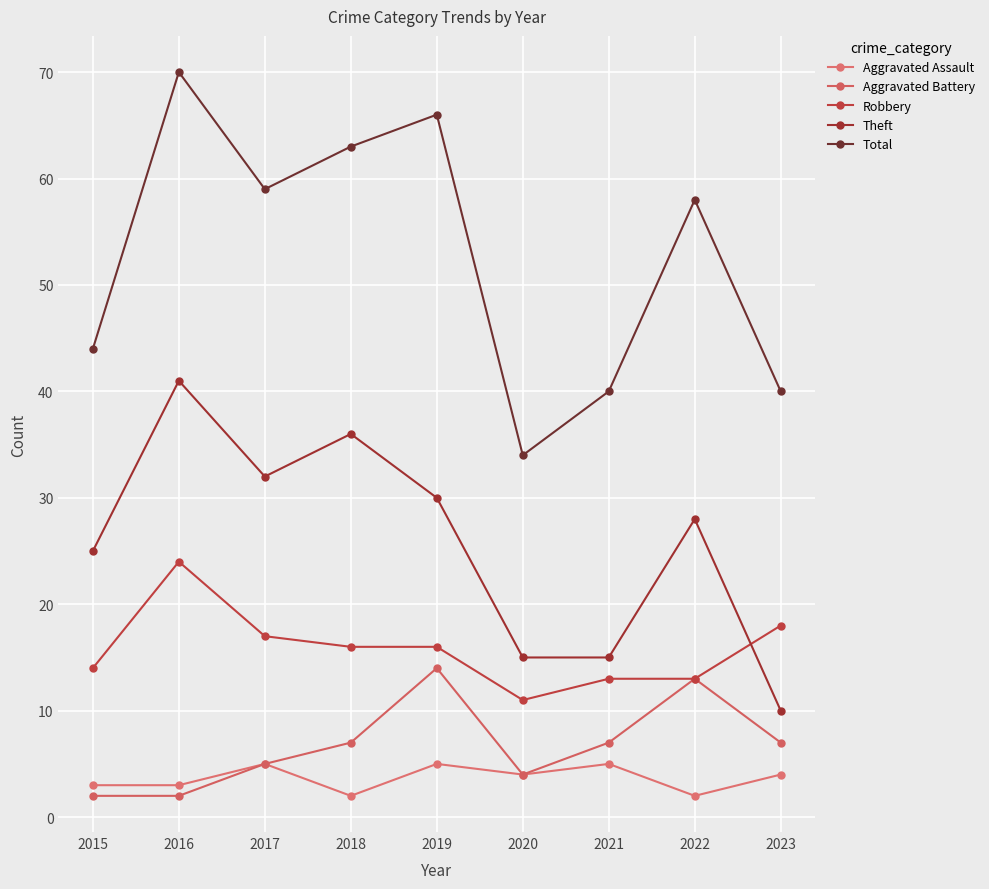

Reading left to right, extract all data points from this chart.

Aggravated Assault: 2015=3	2016=3	2017=5	2018=2	2019=5	2020=4	2021=5	2022=2	2023=4
Aggravated Battery: 2015=2	2016=2	2017=5	2018=7	2019=14	2020=4	2021=7	2022=13	2023=7
Robbery: 2015=14	2016=24	2017=17	2018=16	2019=16	2020=11	2021=13	2022=13	2023=18
Theft: 2015=25	2016=41	2017=32	2018=36	2019=30	2020=15	2021=15	2022=28	2023=10
Total: 2015=44	2016=70	2017=59	2018=63	2019=66	2020=34	2021=40	2022=58	2023=40